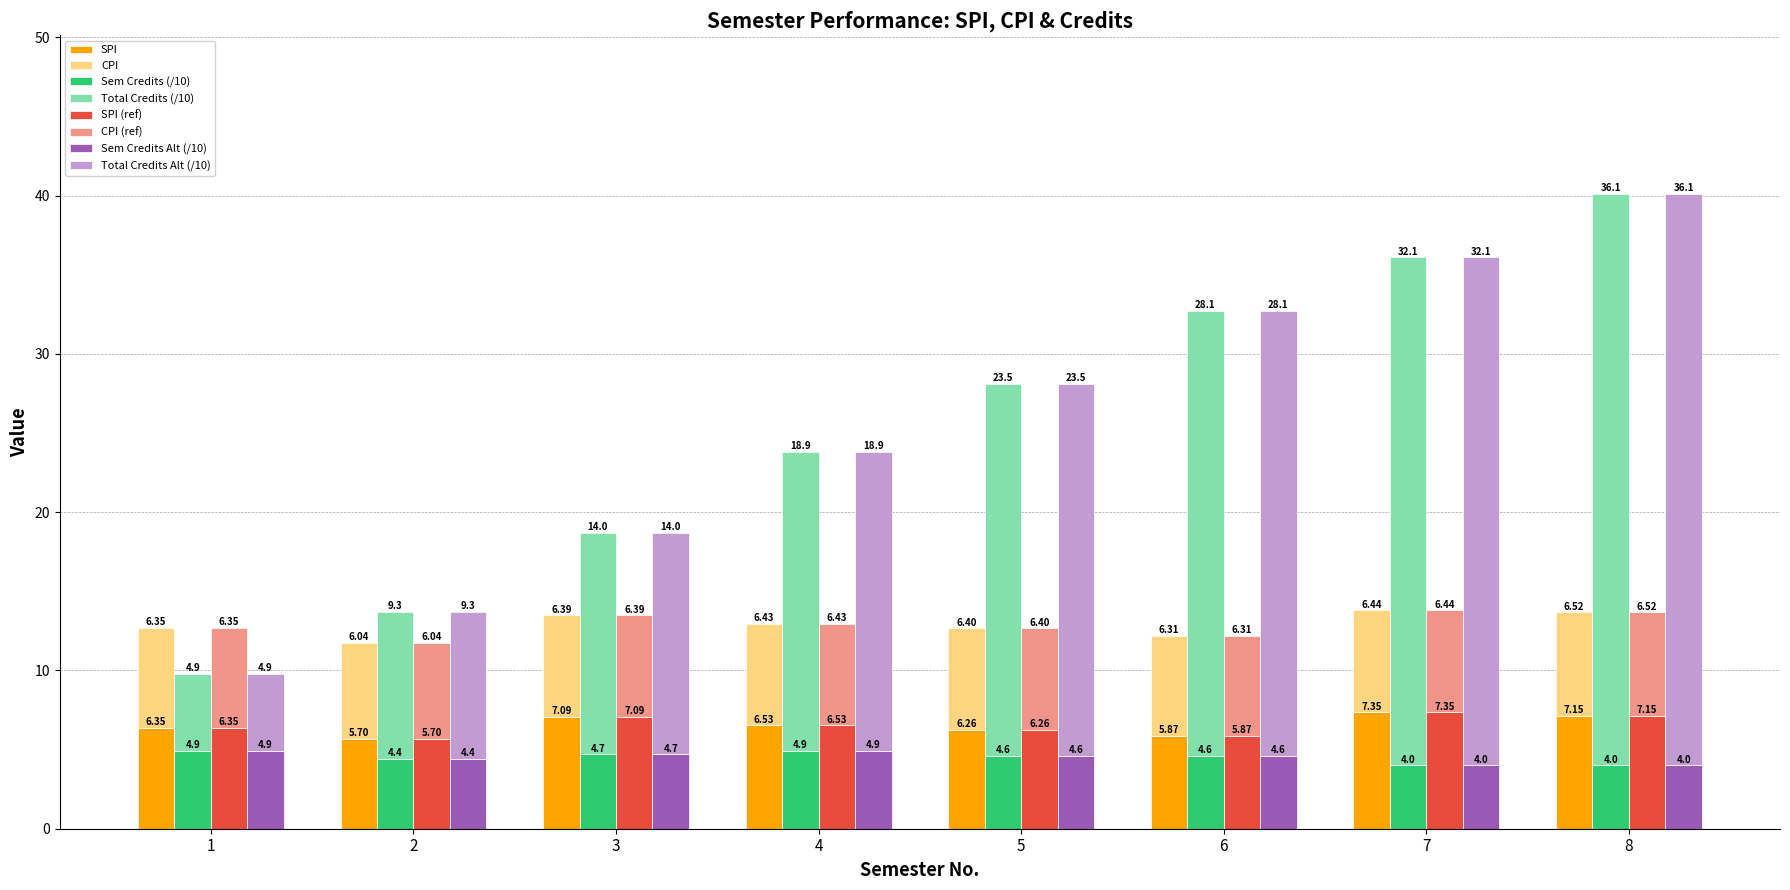

Which series has the largest range (max minus min)?

Total Credits